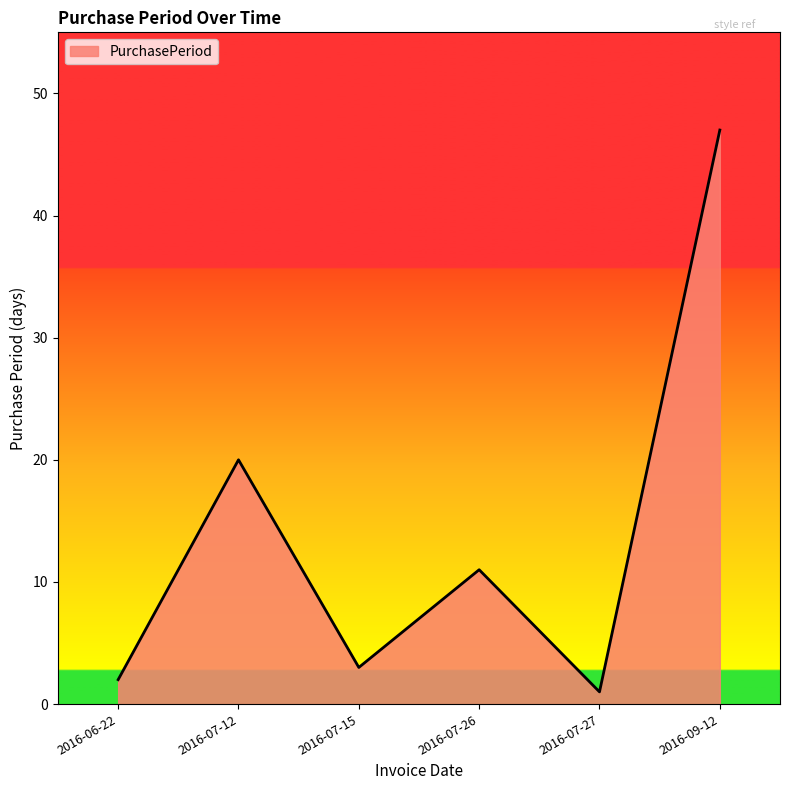

How many lines are shown in the chart?

1